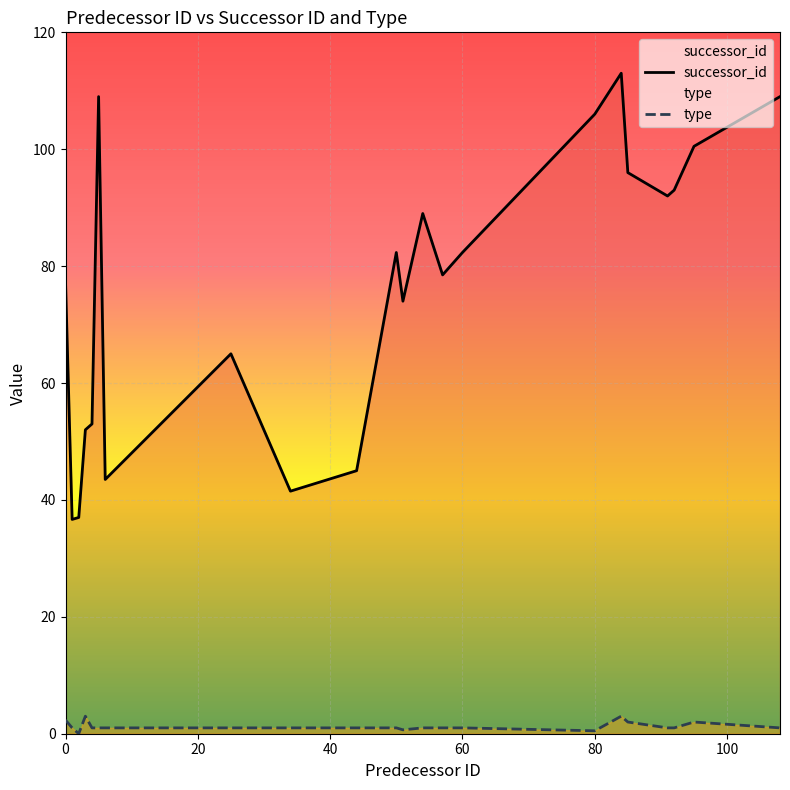

Which series has the largest total across all categories?

successor_id